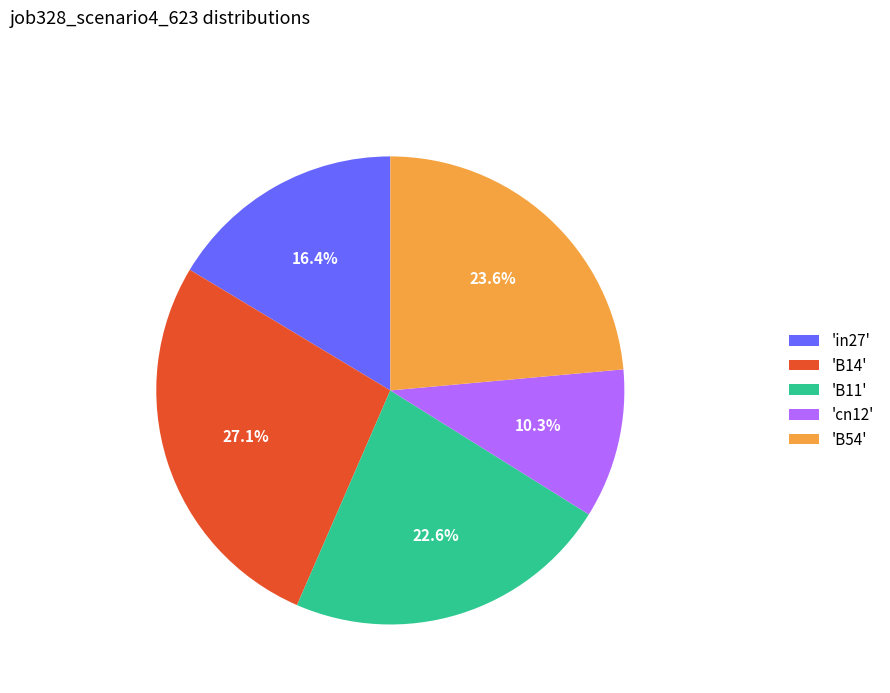

Is there any slice that represents more than half of the pie?

No